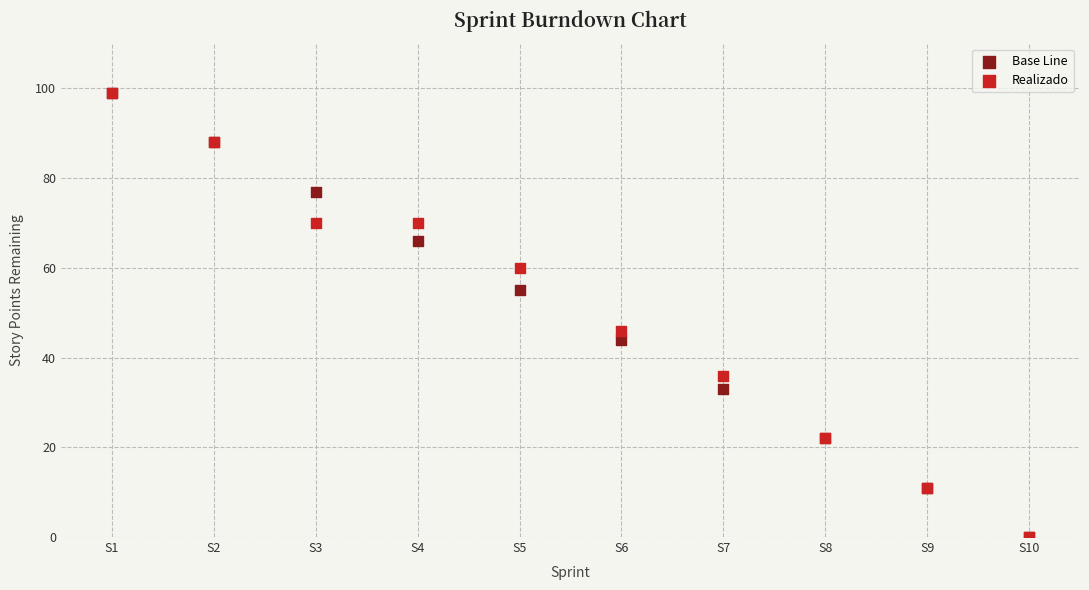

In the Realizado series, what Y value is closest to 49?

46